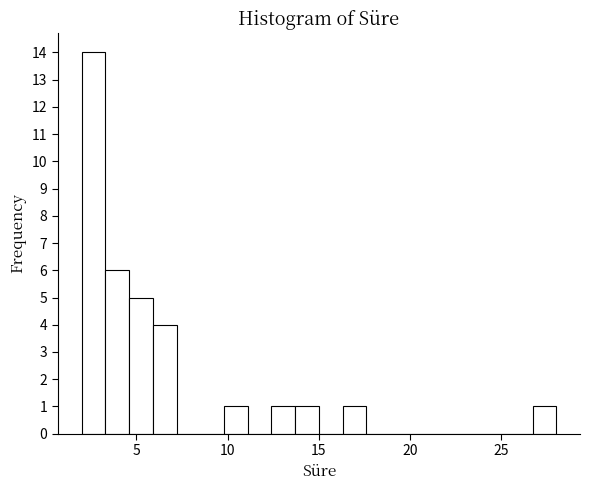

Read against the x-axis, roughly where is the centre of the tallest bar?

2.5